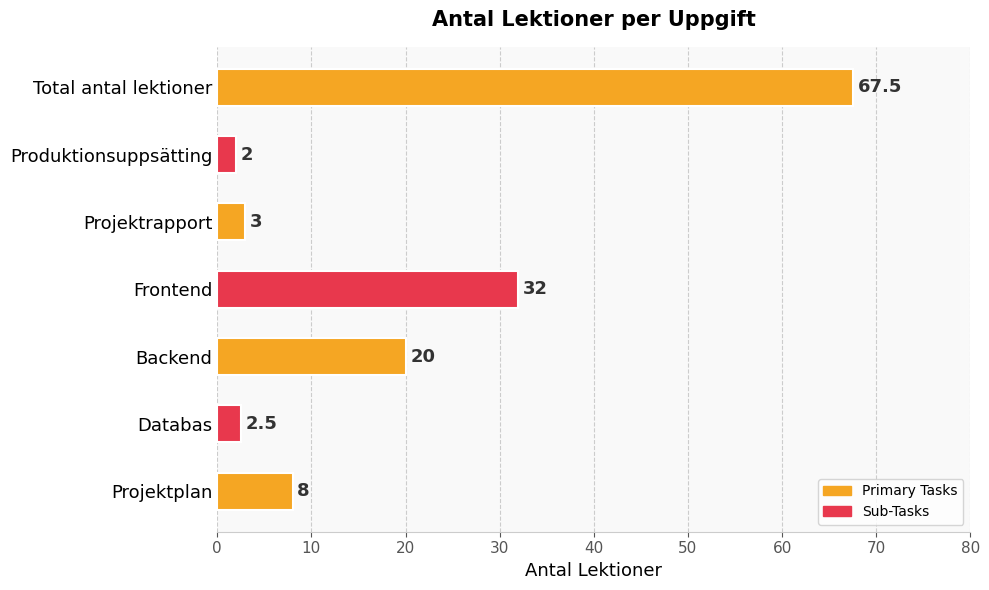

What is the sum of all values?

135.0